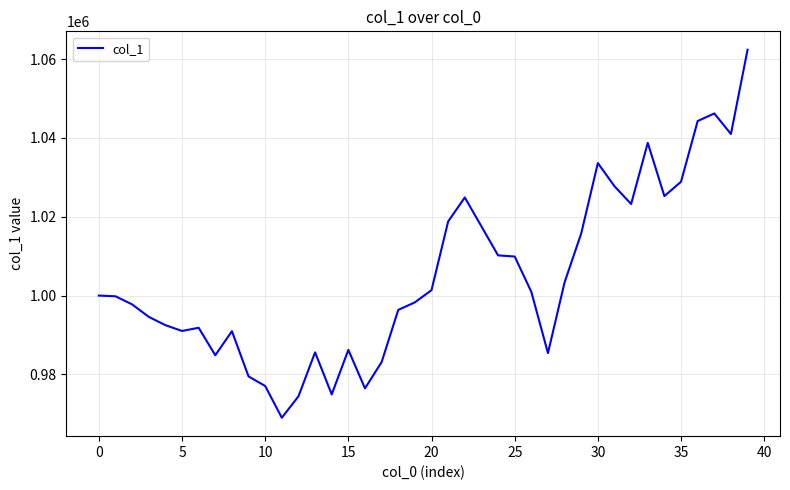

What is the difference between the maximum and minimum values?

93404.1